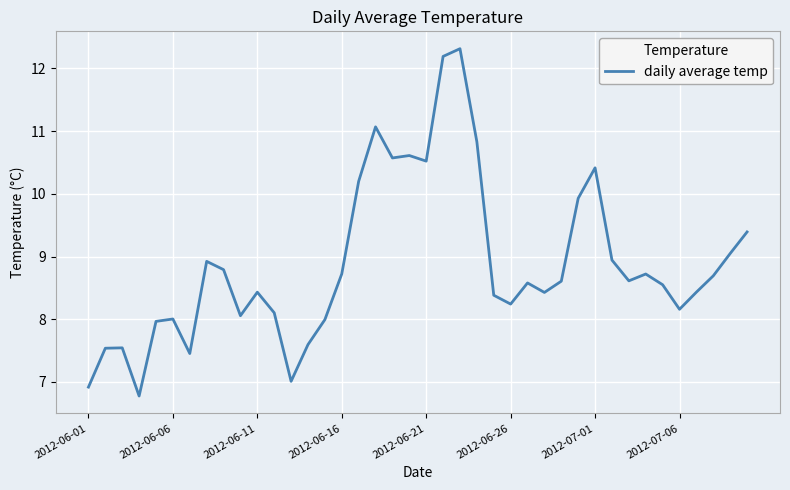

What is the greatest value displayed?

12.3